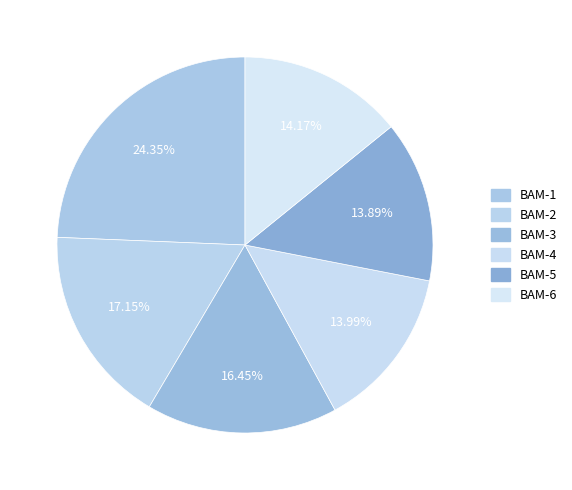

Is the sum of BAM-1 and BAM-3 greater than half?

No